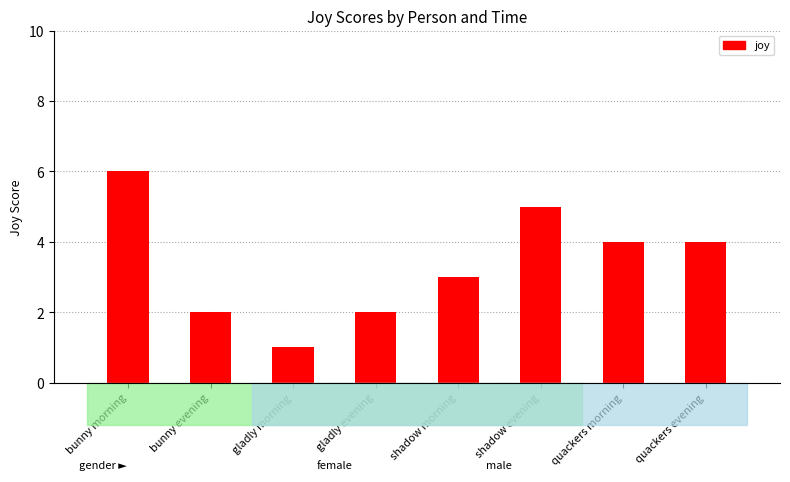

How many bars are there in total?

8